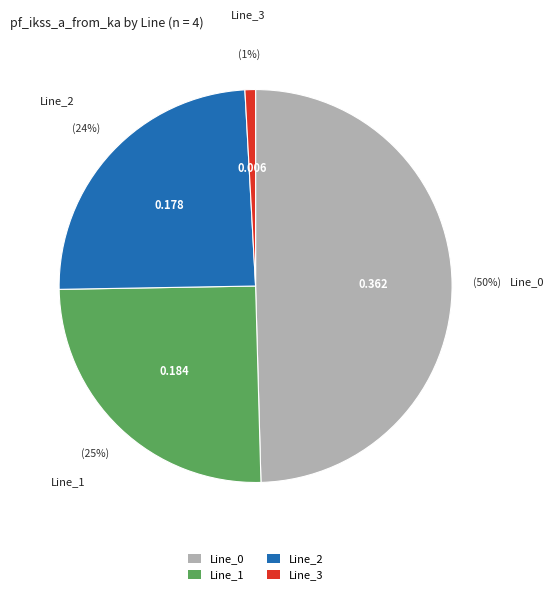

Do Line_3 and Line_1 together represent more than half of the pie?

No